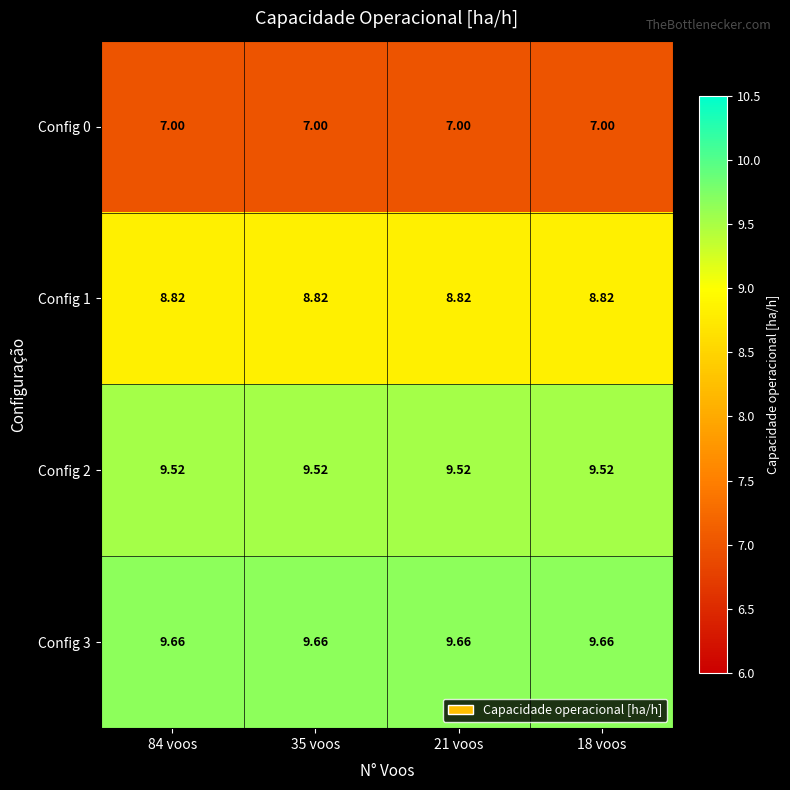

Is the value of Config 2 at 84 voos greater than the value of Config 0 at 35 voos?

Yes